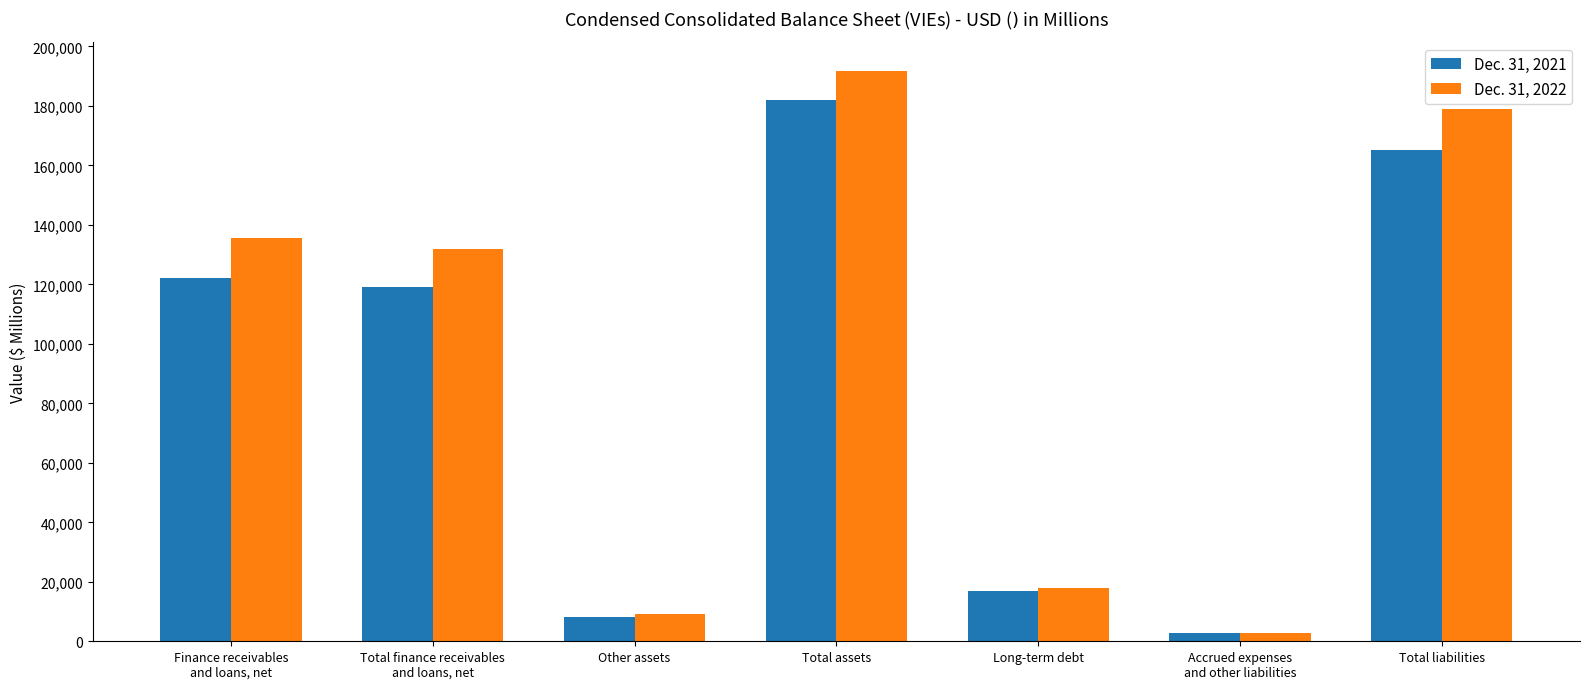

Which series has the largest range (max minus min)?

Dec. 31, 2022